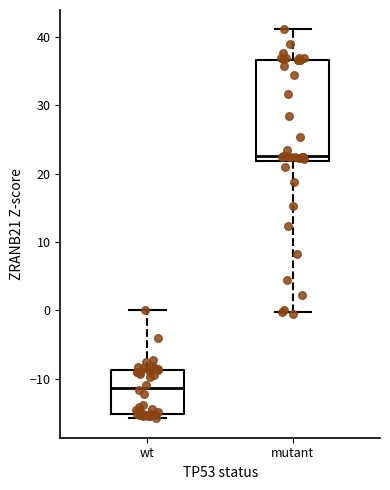

Reading left to right, transcribe this box plot: for each box, give where its median line is, the range the box spans, and where its two whiskers end, as read against the y-axis. The values are not printed on the chart, so give them approximately, as read against the axis.

wt: median -11, box -15 to -9, whiskers -16 to 0
mutant: median 23, box 22 to 37, whiskers 0 to 41